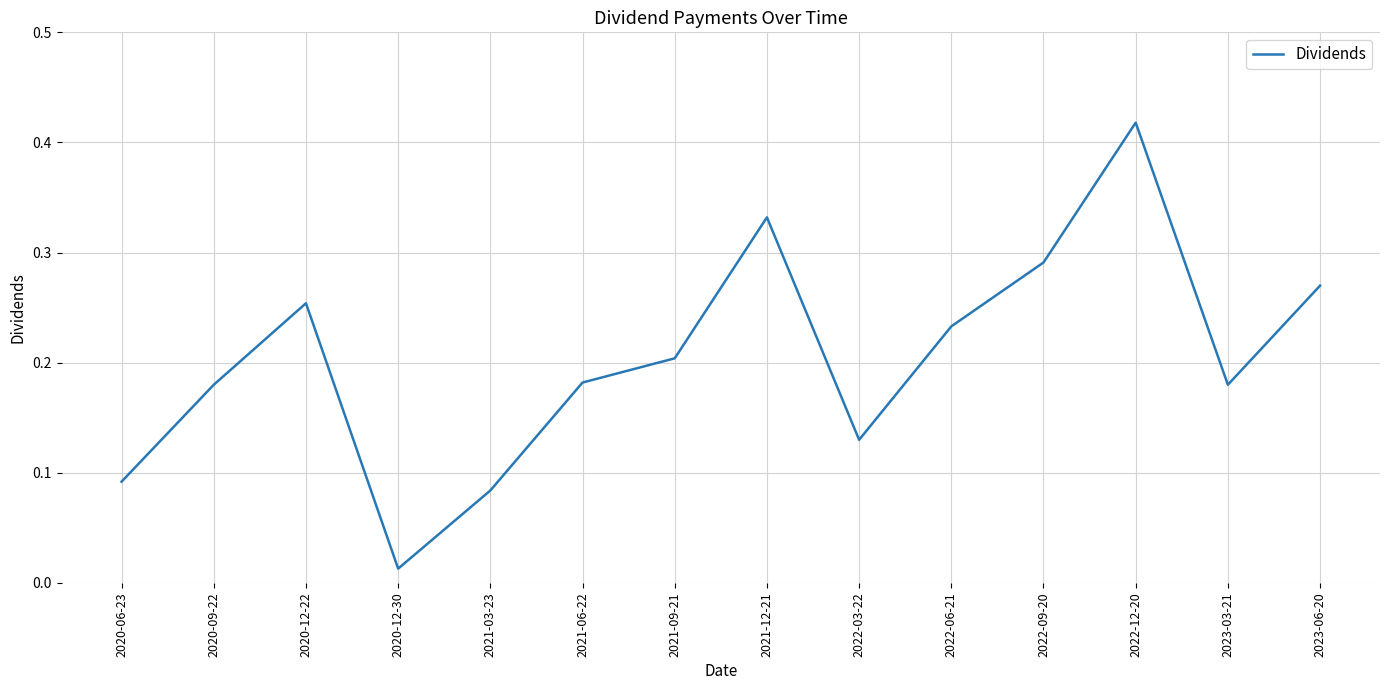

At which category does the data reach its first local peak?

2020-12-22